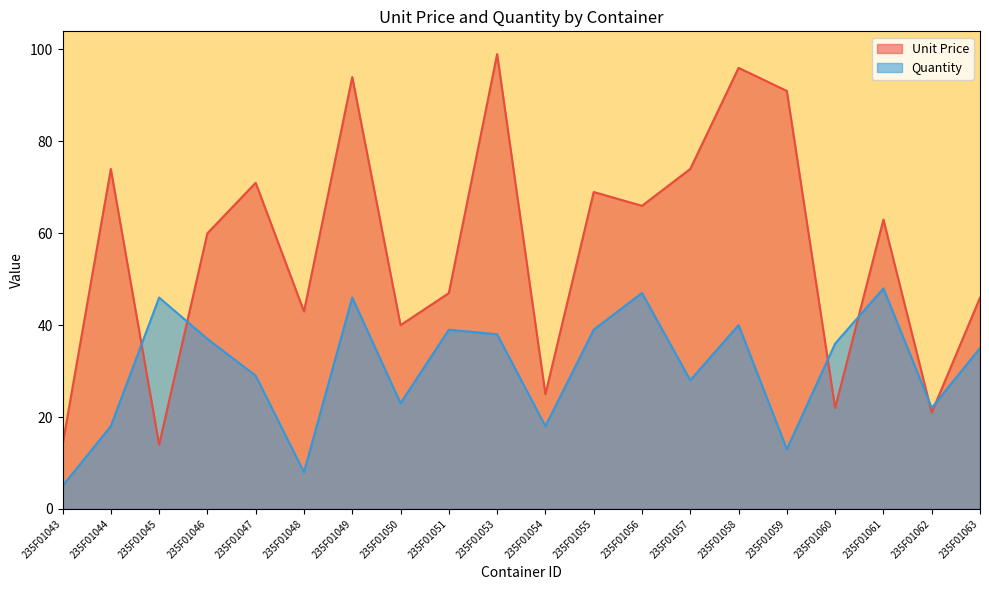

Which category has the highest value across all series?

235F01053